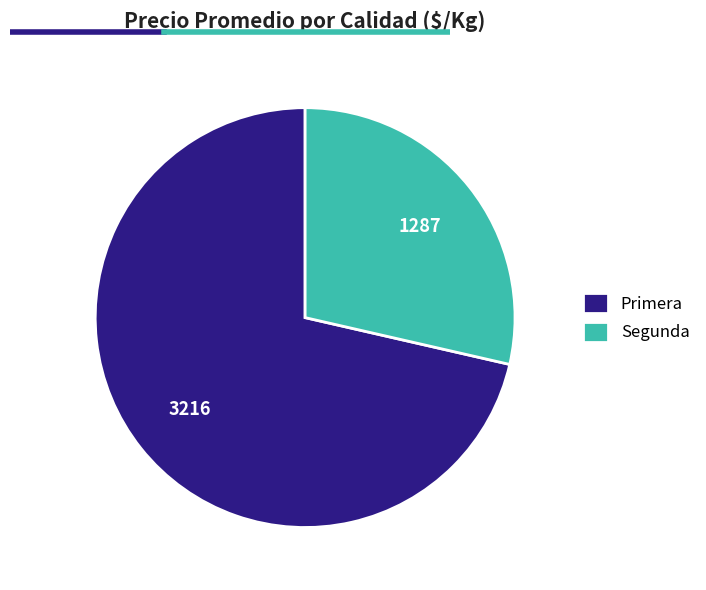

Does Segunda account for over 50% of the chart?

No